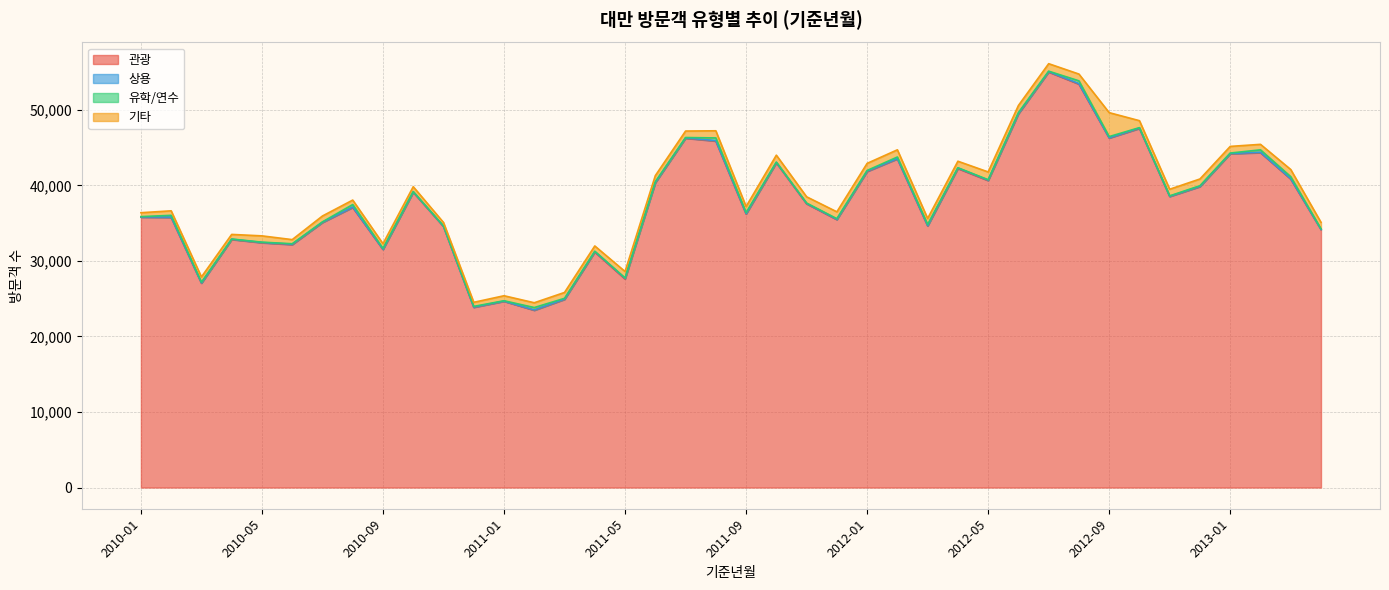

Rank the series at 2012-08 from lowest to highest value.

상용, 유학/연수, 기타, 관광